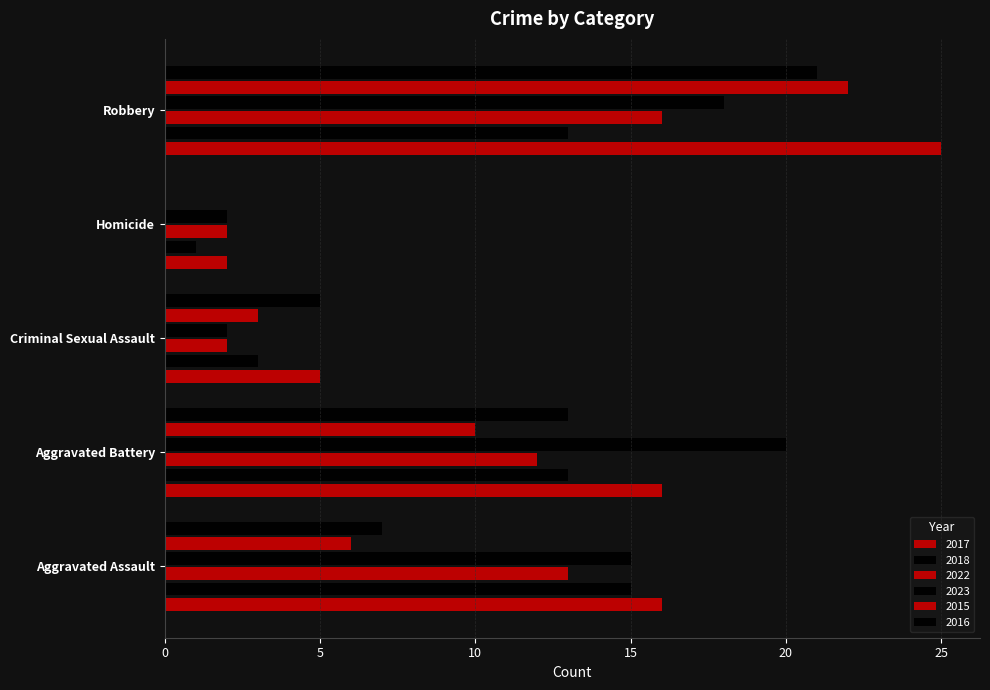

Read the 2016 value at Aggravated Battery, to the nearest 5.

15